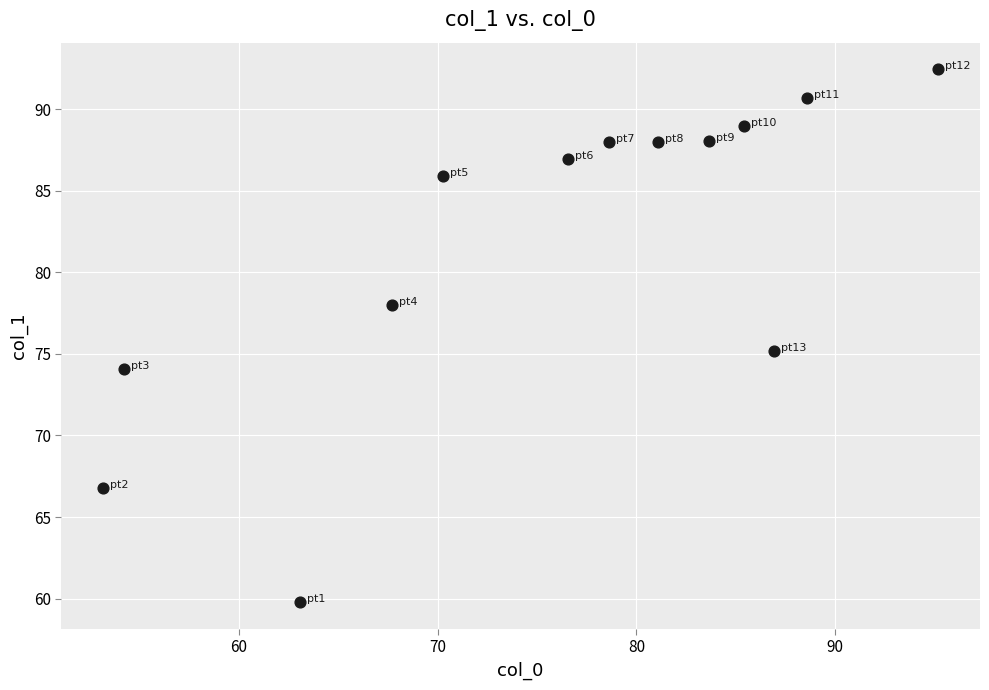

What Y value in the scatter plot is closest to 76?

75.2